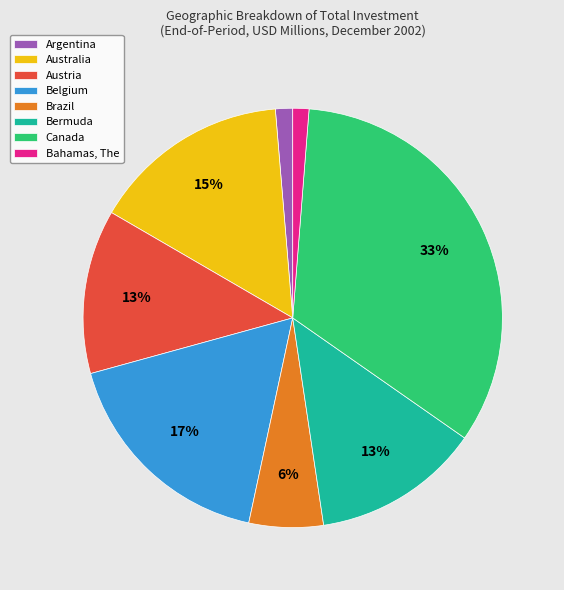

Combined, do Brazil and Belgium account for over 50%?

No